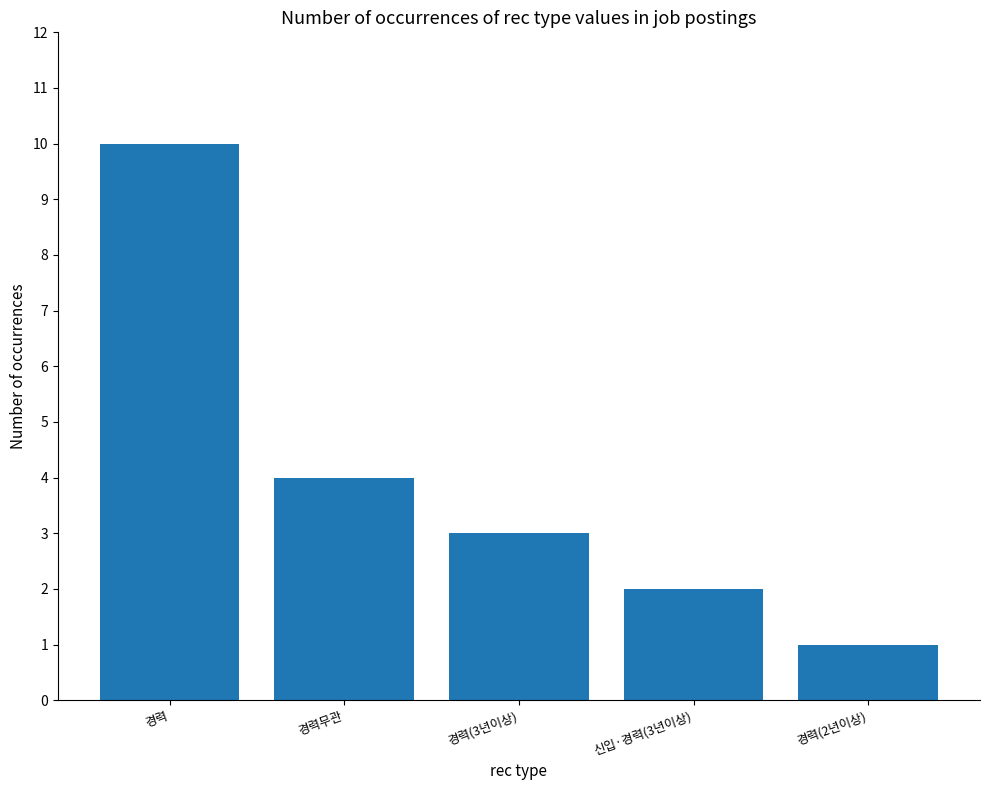

List the labels in order of value, largest first.

경력, 경력무관, 경력(3년이상), 신입·경력(3년이상), 경력(2년이상)